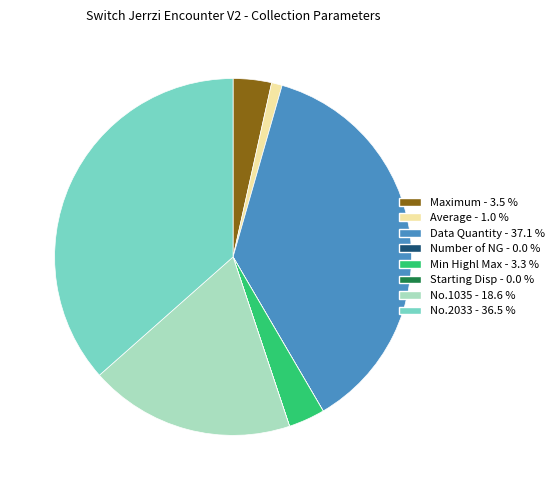

Is there a majority slice in this chart?

No